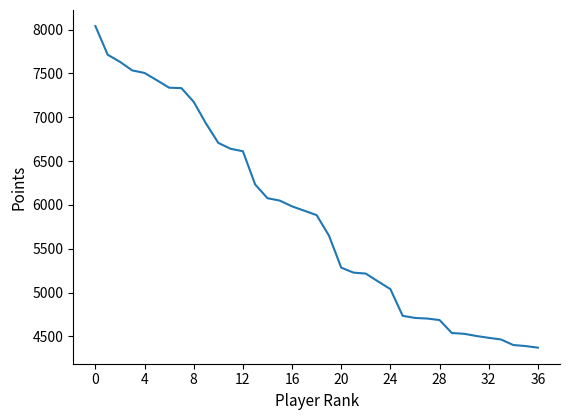

What is the greatest value displayed?

8041